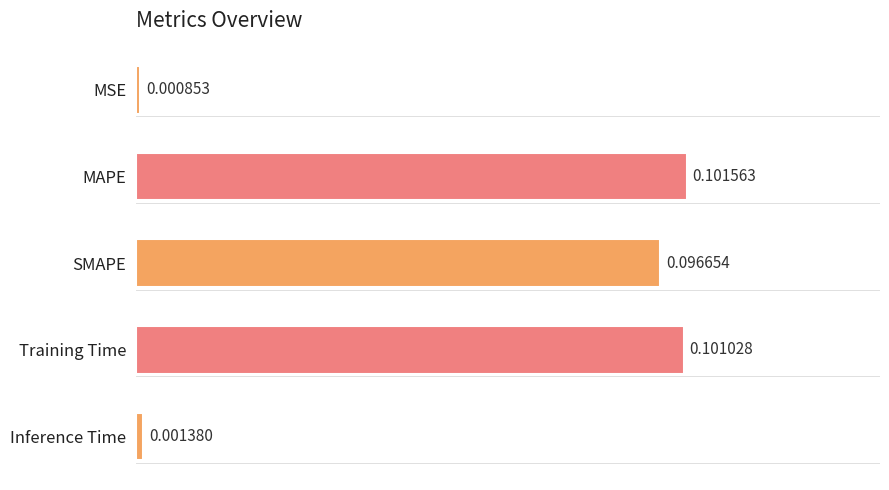

Which category has the highest value across all series?

MAPE